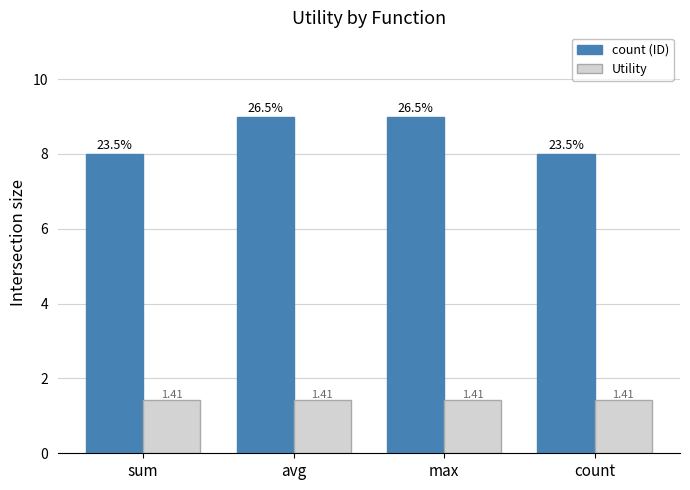

What is the spread (max minus min) of values at avg?

7.6